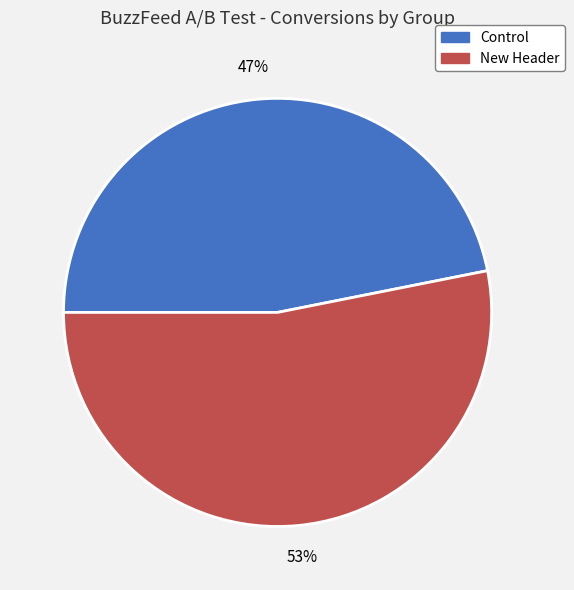

What percentage is the New Header slice, to the nearest percent?

53%